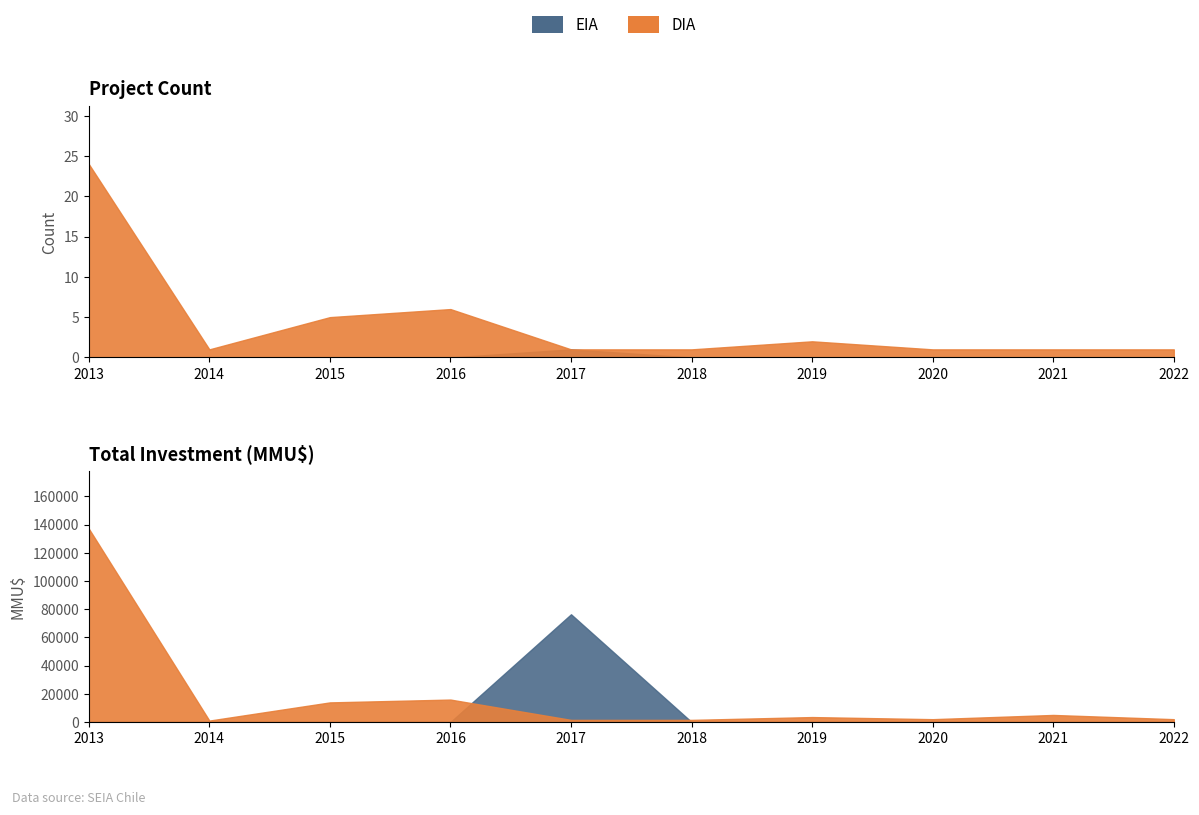

What is the average value of the DIA series?

4